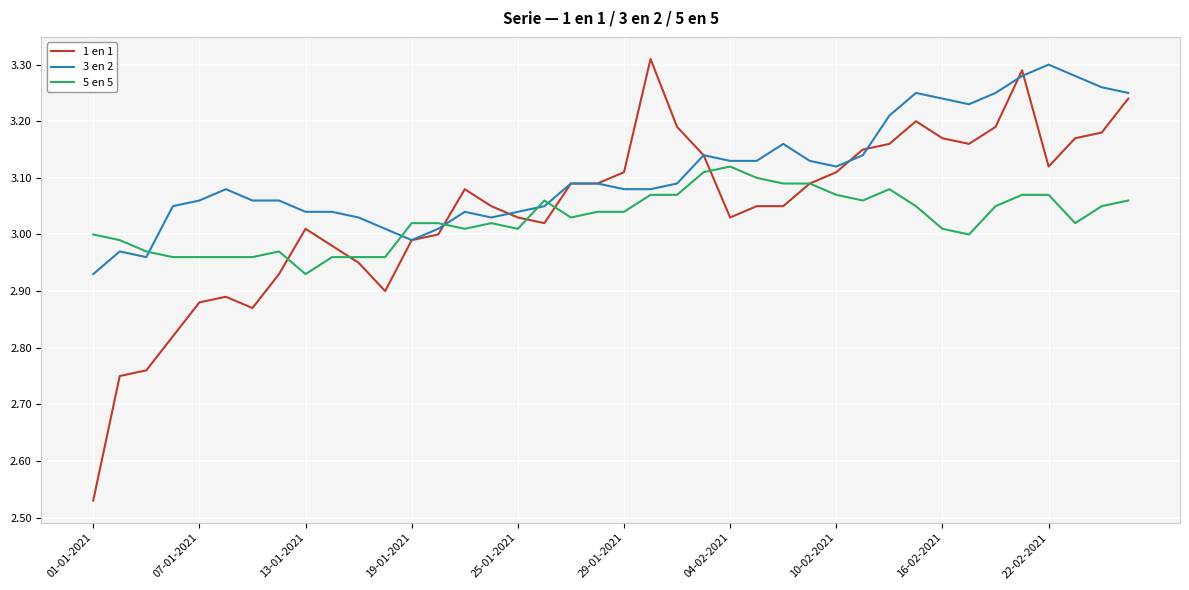

How many times do 3 en 2 and 5 en 5 cross each other?

5